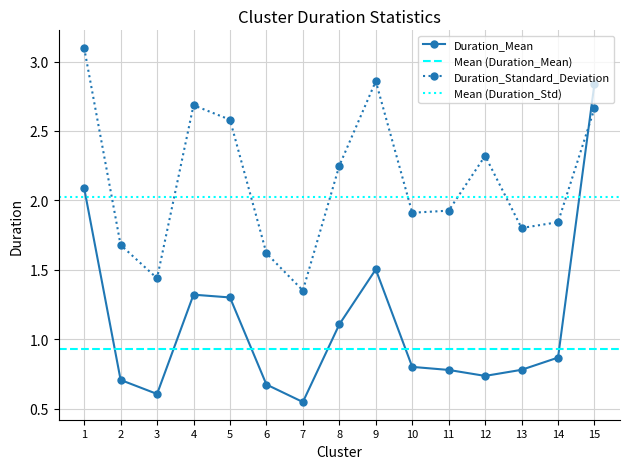

The Duration_Standard_Deviation series shows 4.0 at 8. True or false?

False